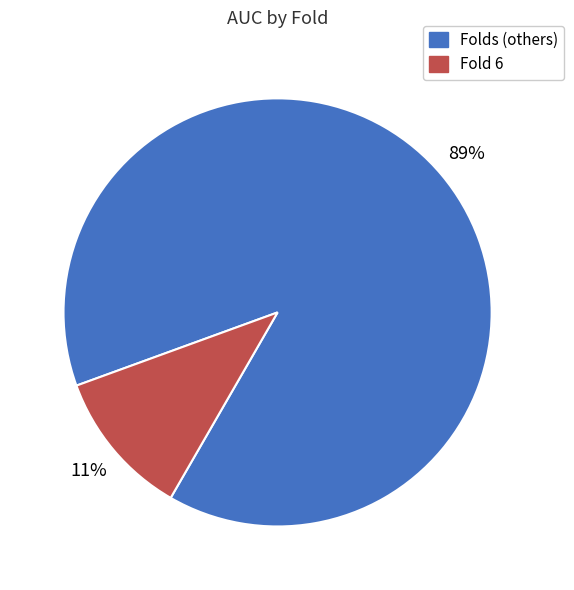

To the nearest percent, what is the average slice percentage?

50%